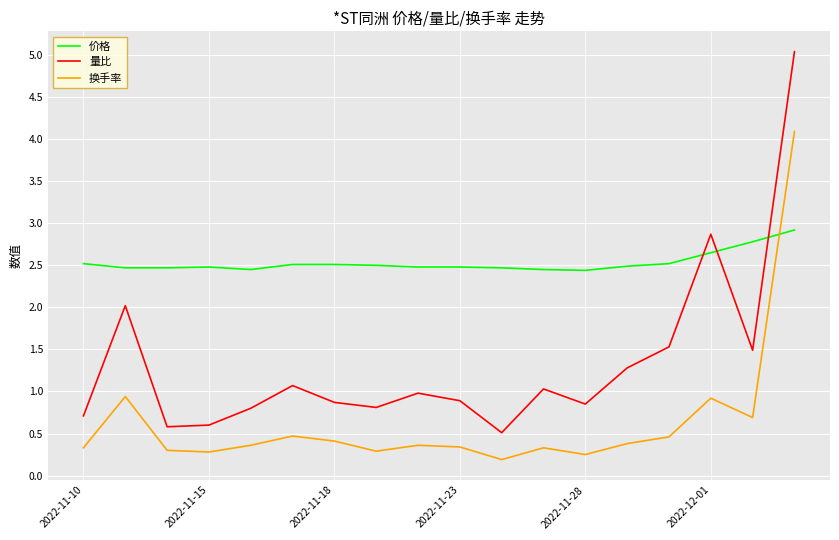

True or false: 价格 and 换手率 intersect in this chart.

True